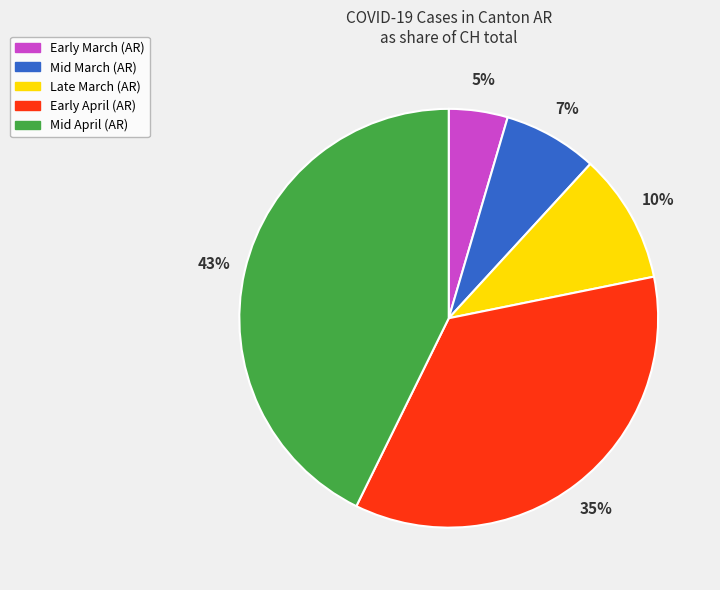

Is there any slice that represents more than half of the pie?

No